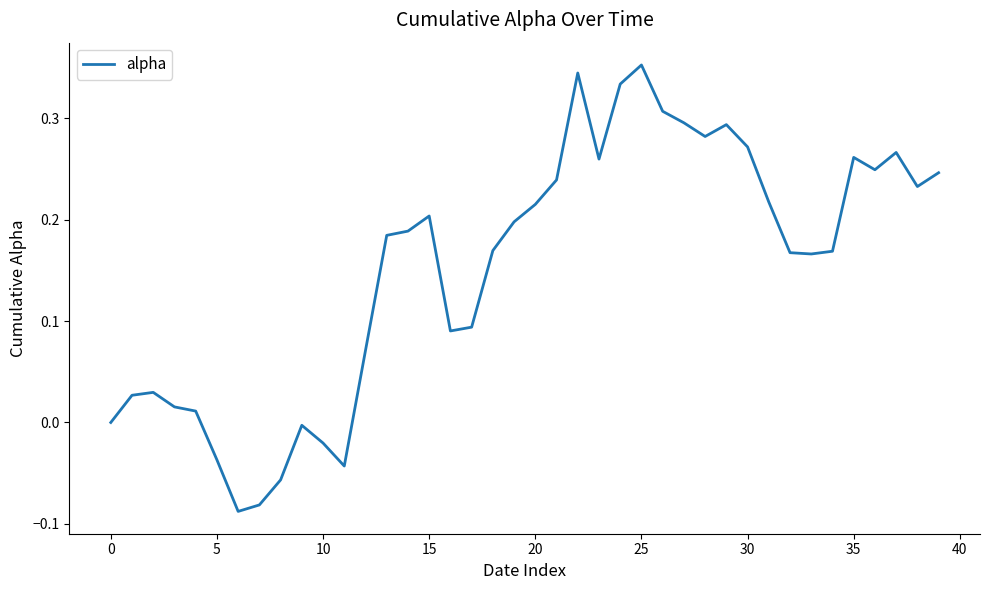

At which category does the chart reach its peak across all series?

25